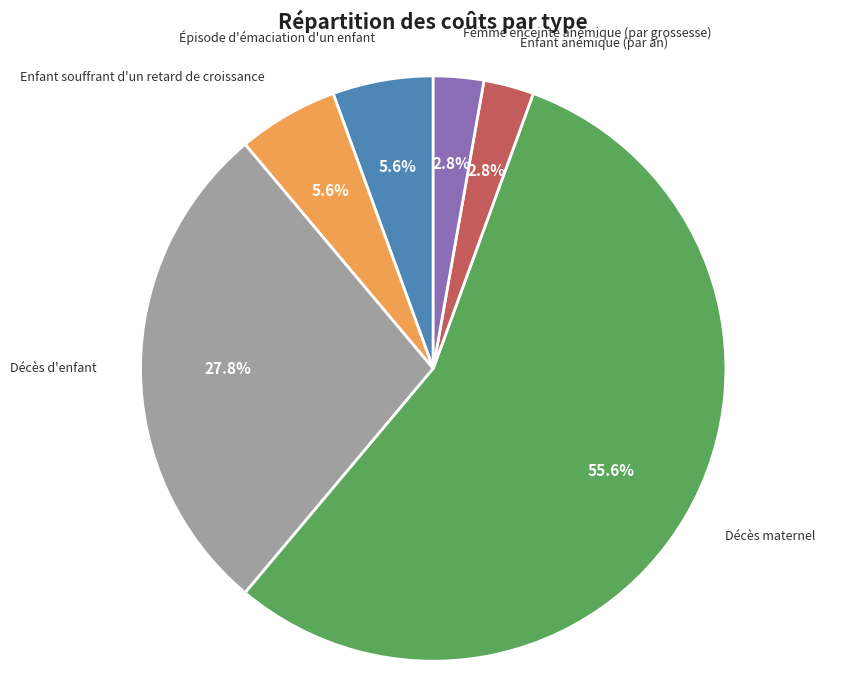

What percentage do Décès maternel and Épisode d'émaciation d'un enfant together represent?

61.1%